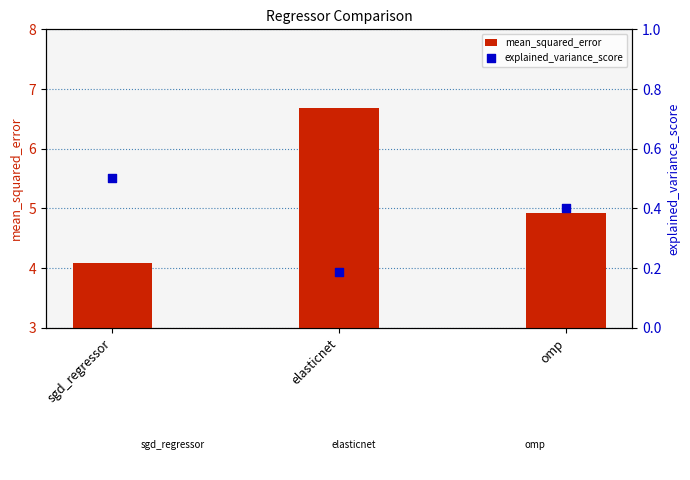

Which series has the largest total across all categories?

mean_squared_error